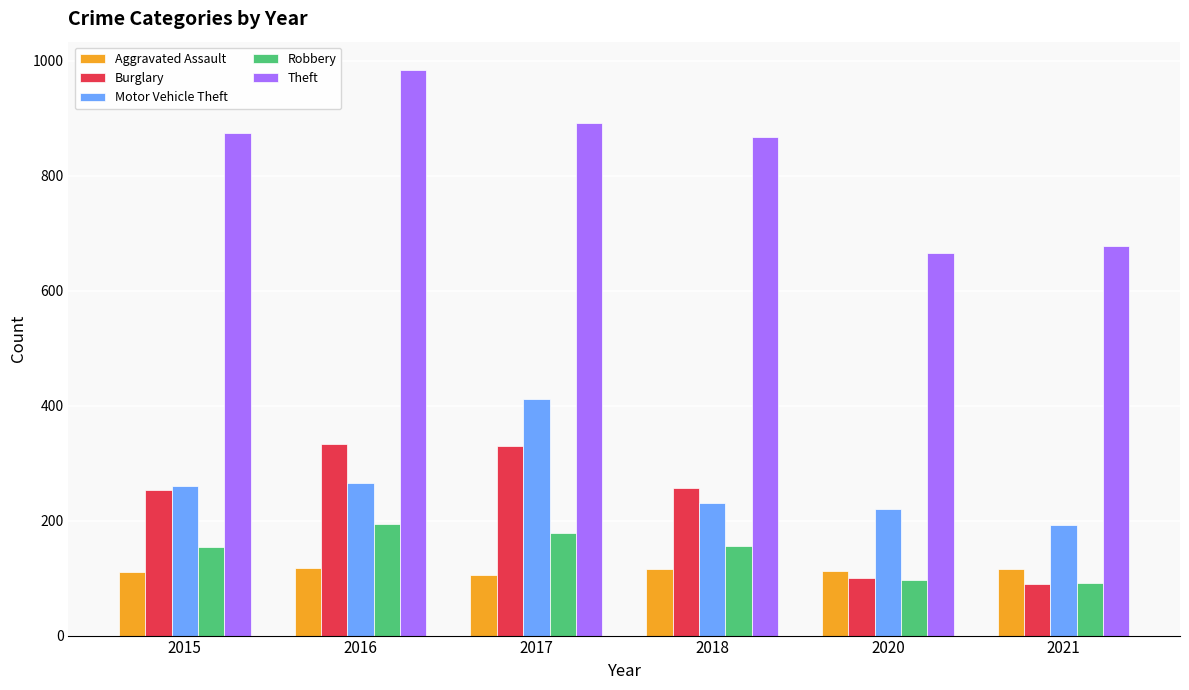

Is it true that Motor Vehicle Theft equals 193 at 2021?

True